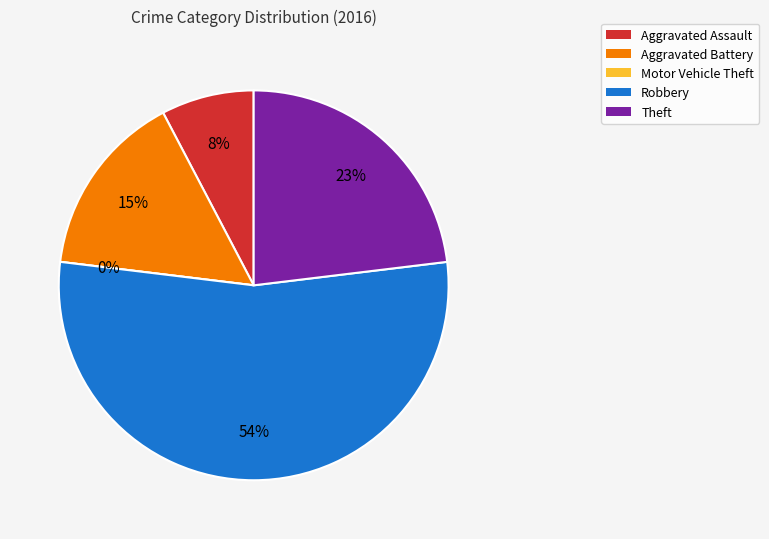

What is the total percentage of Theft and Robbery?

76.9%